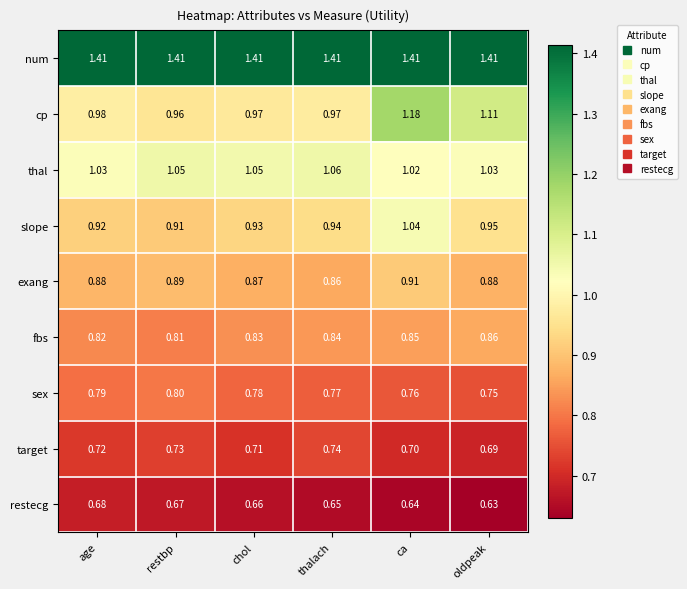

At which label does thal reach its peak?

thalach